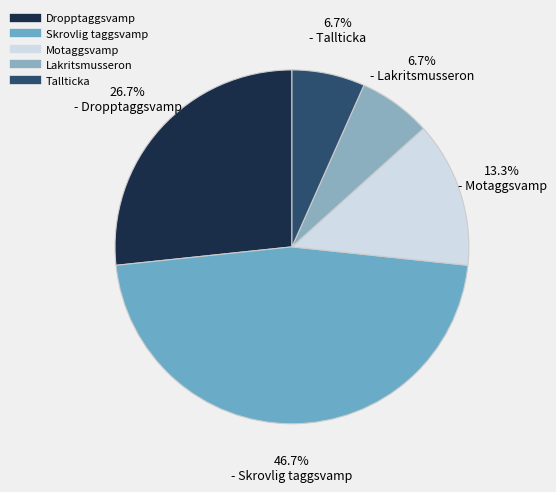

Does Lakritsmusseron represent more than half of the total?

No